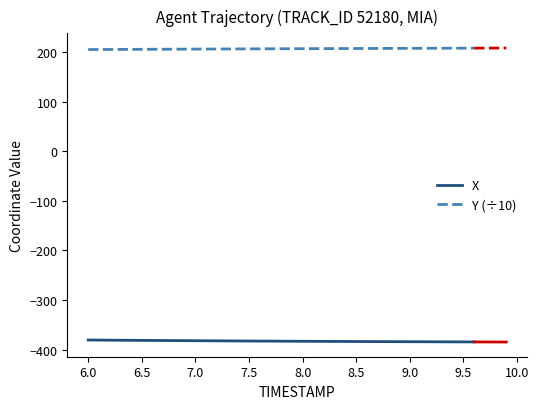

What is the maximum value for X?

-380.8